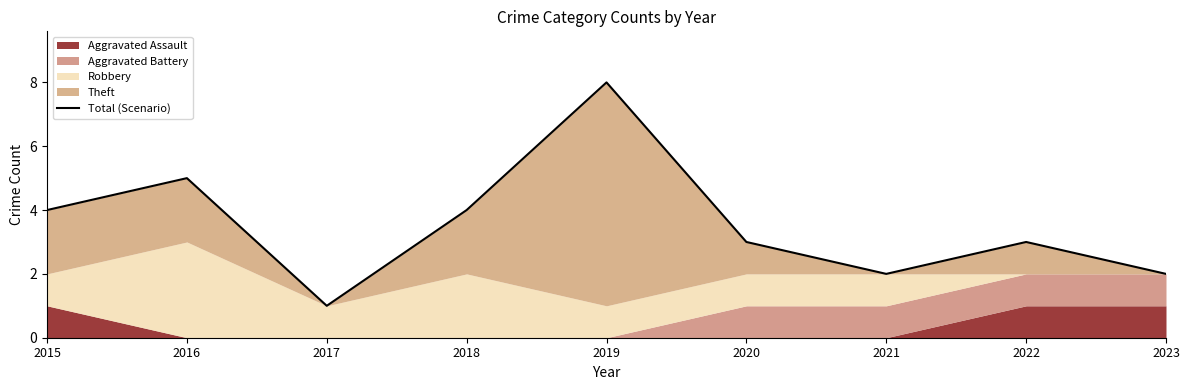

Reading left to right, what are all the values shown in this chart?

4	5	1	4	8	3	2	3	2